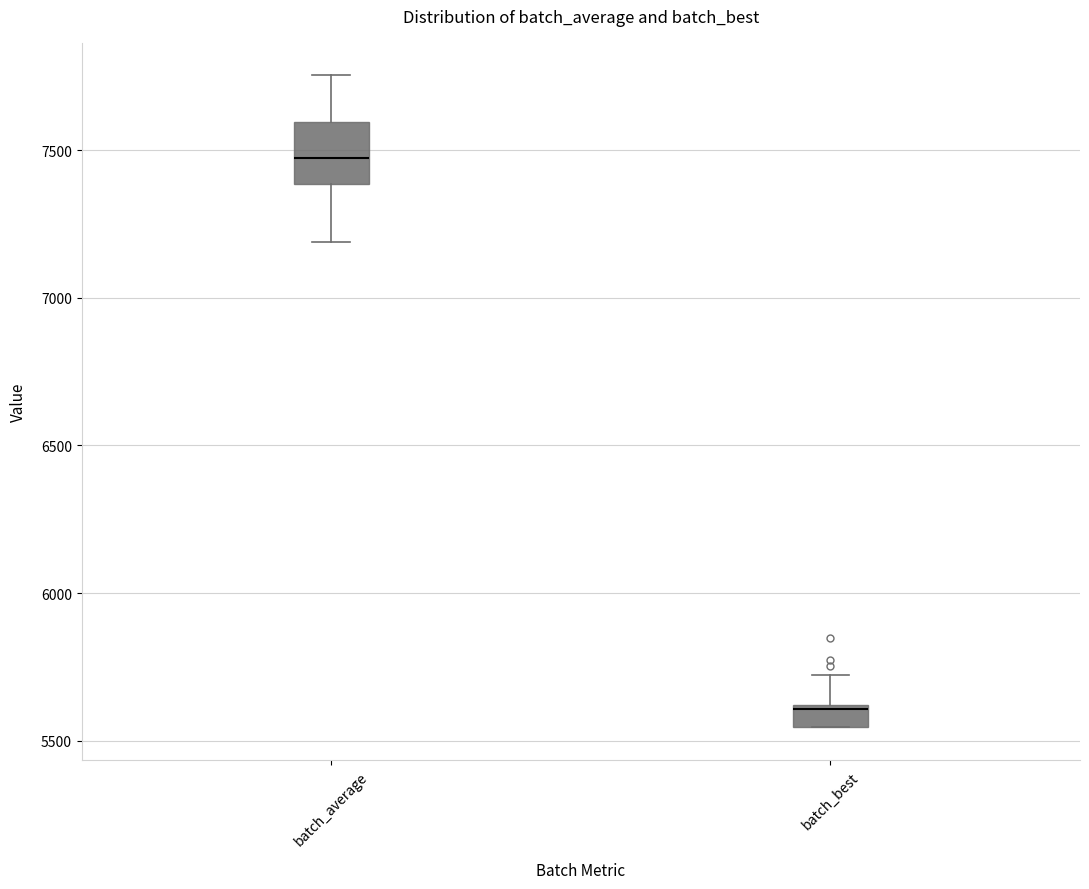

Reading left to right, transcribe this box plot: for each box, give where its median line is, the range the box spans, and where its two whiskers end, as read against the y-axis. The values are not printed on the chart, so give them approximately, as read against the axis.

batch_average: median 7450, box 7400 to 7600, whiskers 7200 to 7750
batch_best: median 5600, box 5550 to 5600, whiskers 5550 to 5700